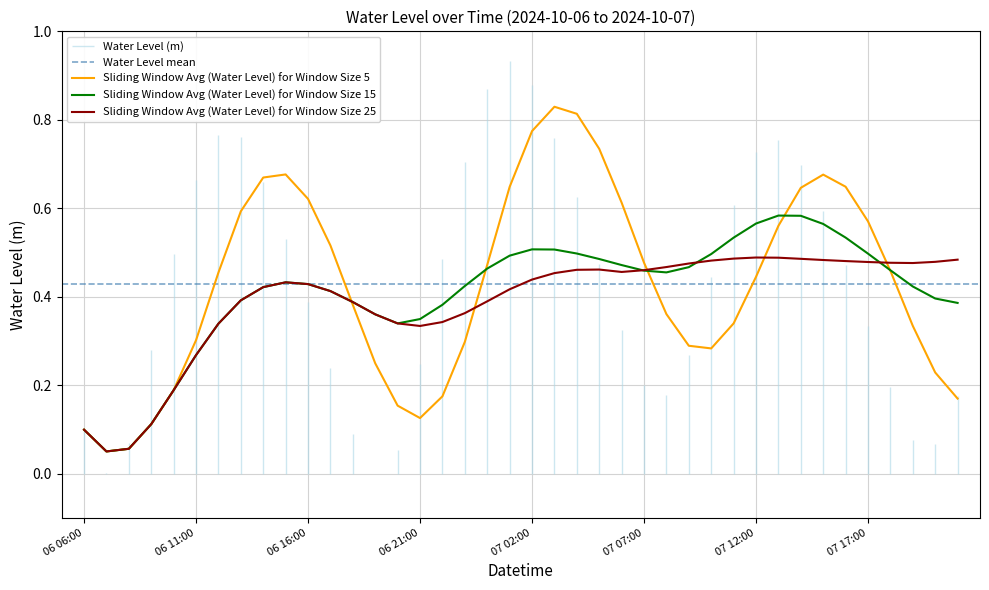

Between 07 17:00 and 07 20:00, which is larger?

07 17:00